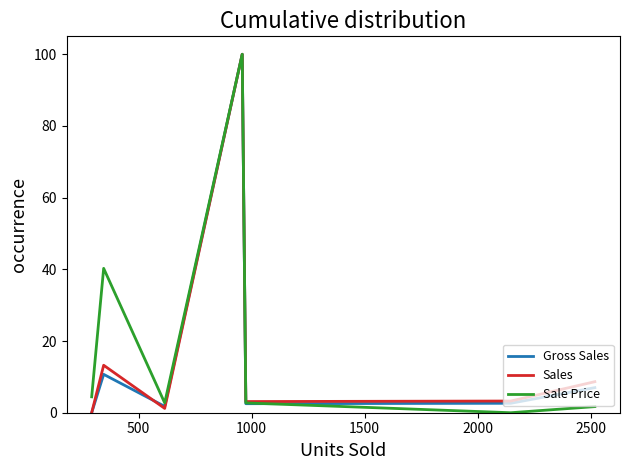

What is the maximum value for Sales?

100.0